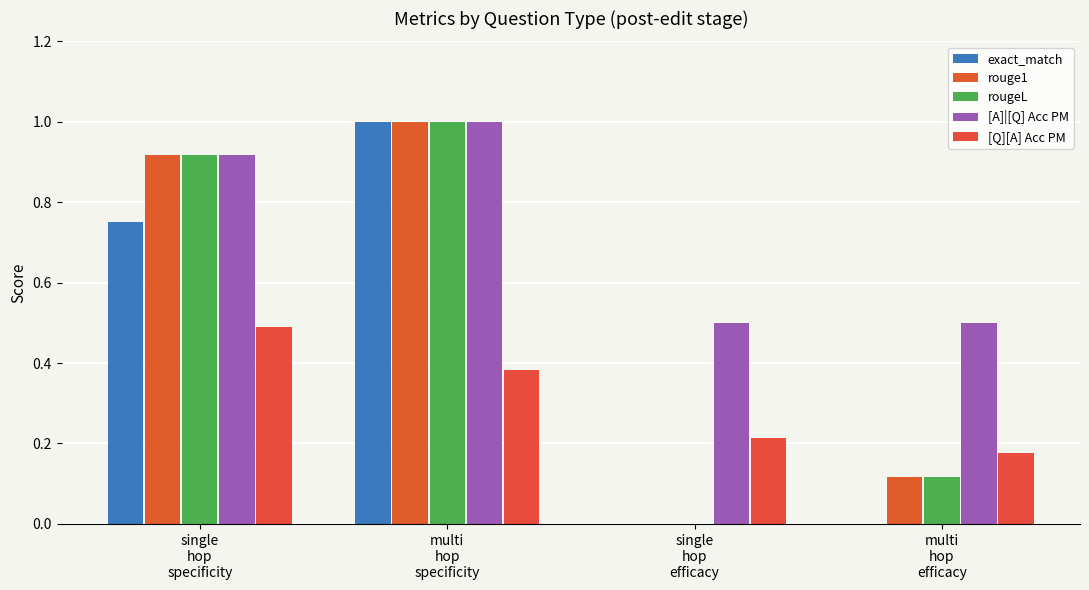

Rank the series by their maximum value, from highest to lowest.

exact_match, rouge1, rougeL, [A]|[Q] Acc PM, [Q][A] Acc PM